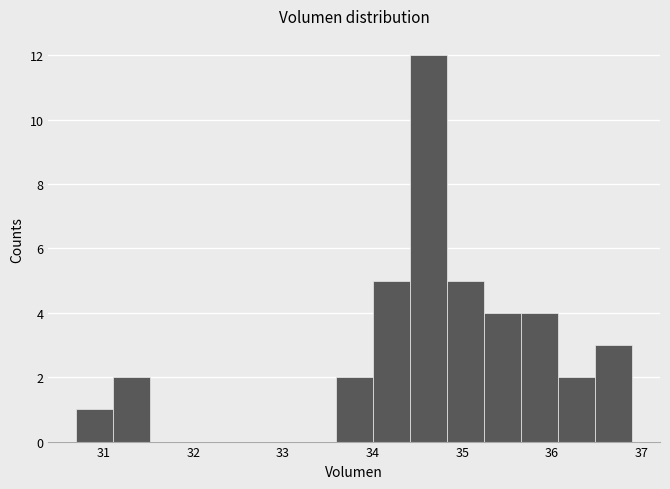

What is the height of the bar covering 34.4 to 34.8 on the x-axis? Neither the bar edges nor the heights are printed on the chart, so give them approximately, as read against the axes.

12